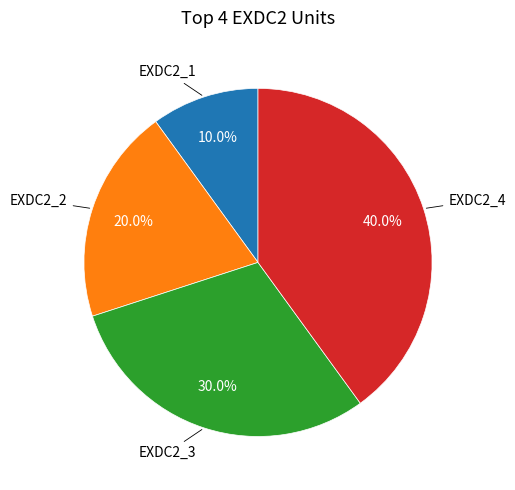

Does any single category account for the majority?

No